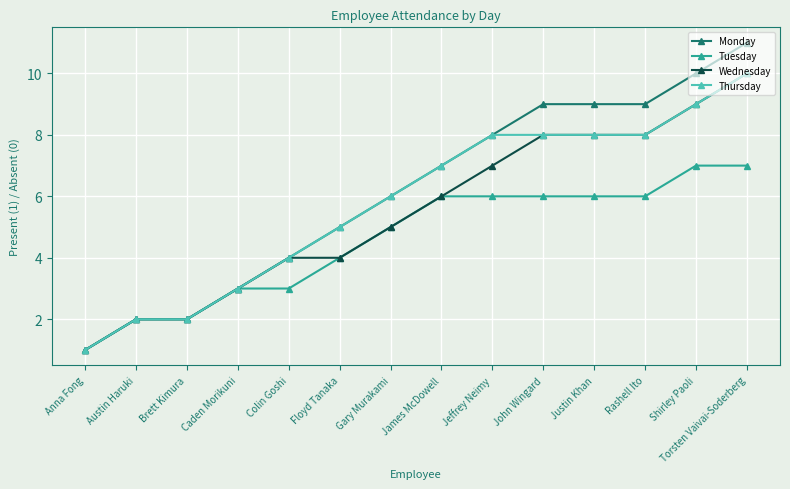

Which category has the highest value across all series?

Torsten Vaivai-Soderberg